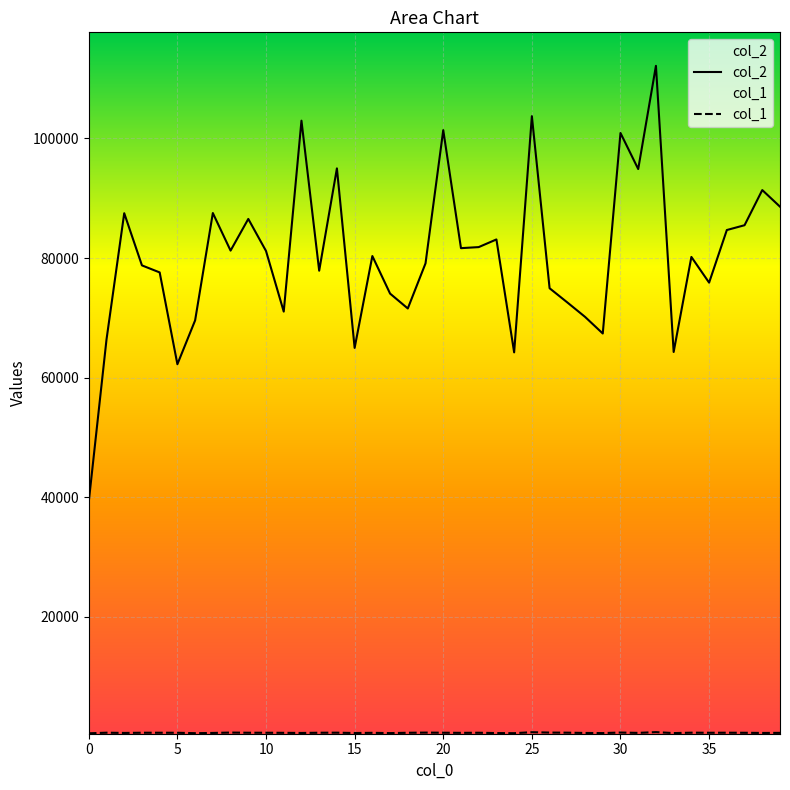

At 17, list the series in order from smallest to largest.

col_1, col_2